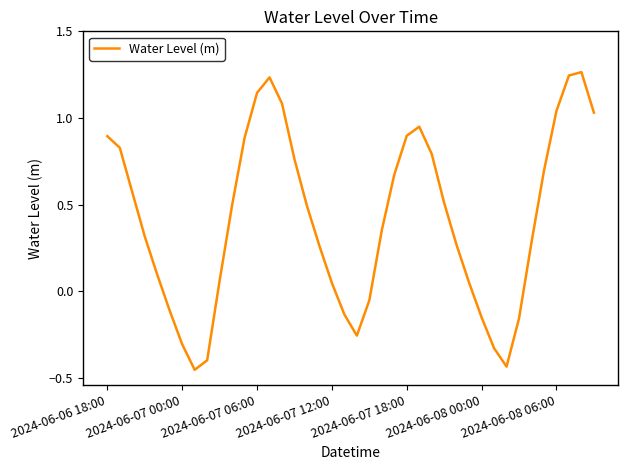

How many lines are shown in the chart?

1